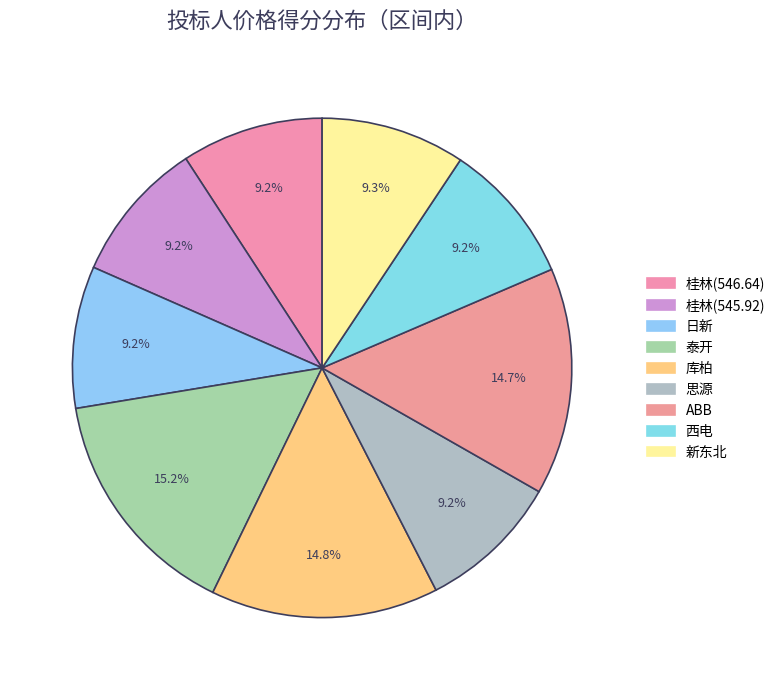

Which slice is the largest?

泰开